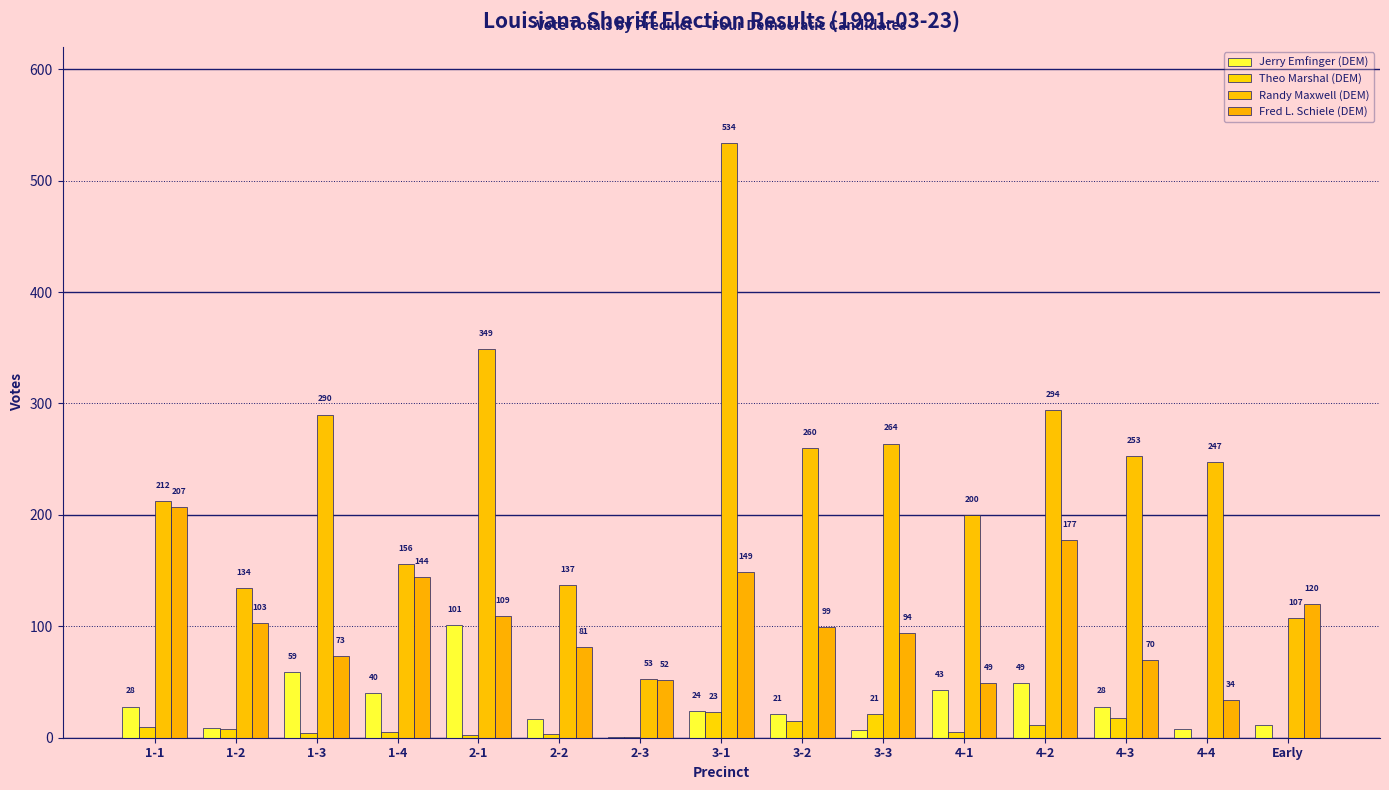

Are the bars horizontal?

No